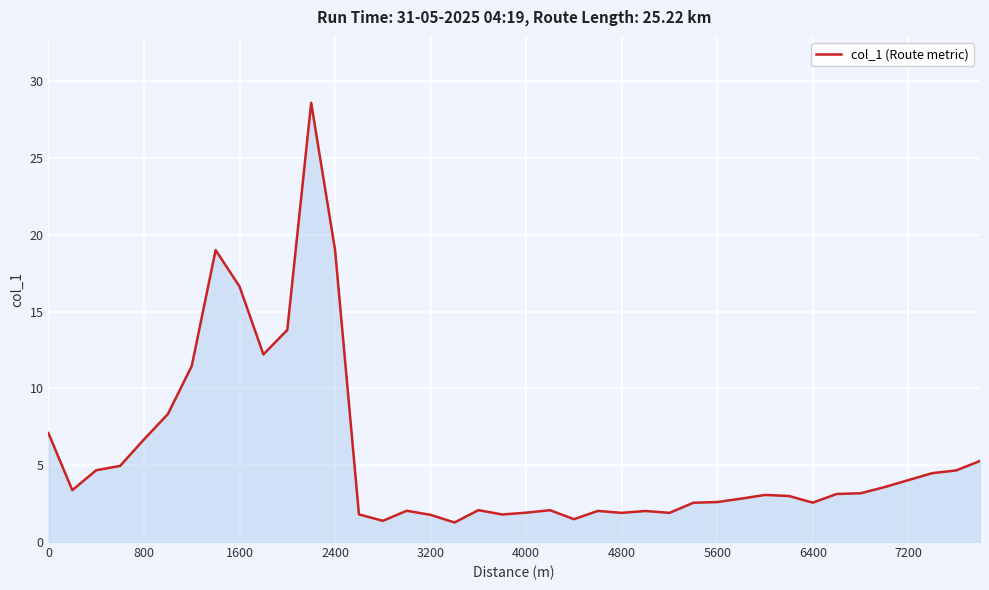

What is the difference between the maximum and minimum values?

27.3